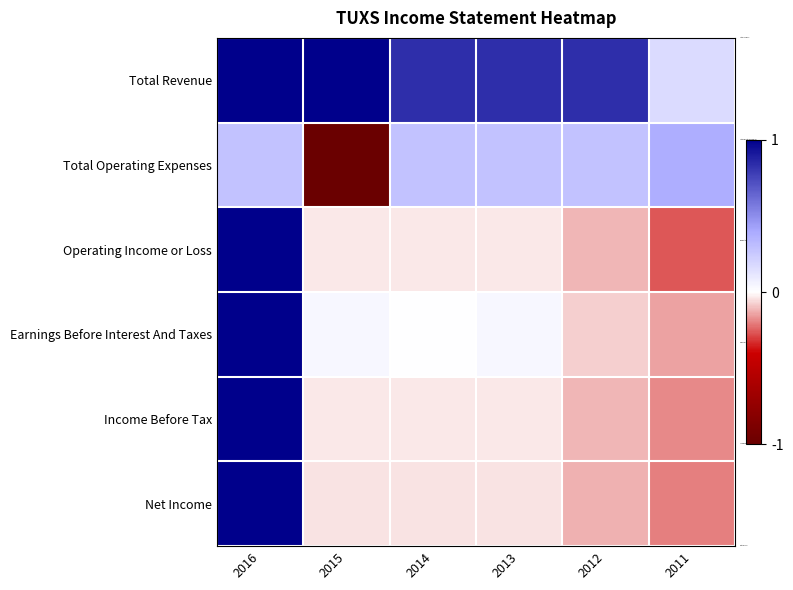

Reading left to right, transcribe all the data shown in this chart.

Total Revenue: 2016=1.0	2015=1.0	2014=0.8	2013=0.8	2012=0.8	2011=0.2
Total Operating Expenses: 2016=0.3	2015=-1.0	2014=0.3	2013=0.3	2012=0.3	2011=0.4
Operating Income or Loss: 2016=1.0	2015=-0.0	2014=-0.0	2013=-0.0	2012=-0.1	2011=-0.3
Earnings Before Interest And Taxes: 2016=1.0	2015=0.0	2014=0.0	2013=0.0	2012=-0.1	2011=-0.1
Income Before Tax: 2016=1.0	2015=-0.0	2014=-0.0	2013=-0.0	2012=-0.1	2011=-0.2
Net Income: 2016=1.0	2015=-0.0	2014=-0.0	2013=-0.0	2012=-0.1	2011=-0.2